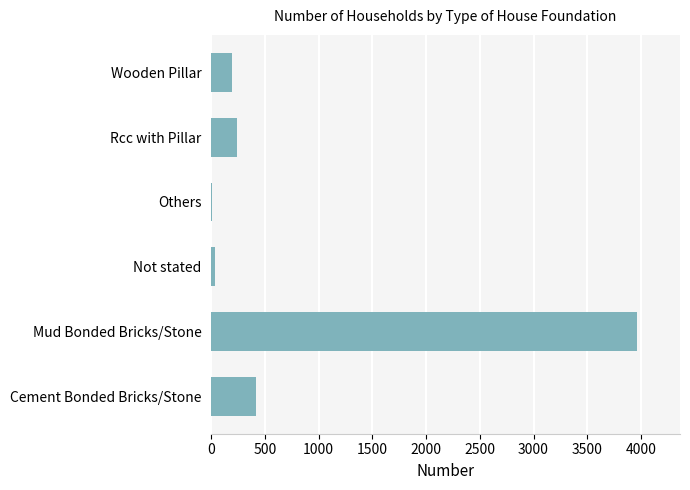

Which has a higher value, Others or Mud Bonded Bricks/Stone?

Mud Bonded Bricks/Stone